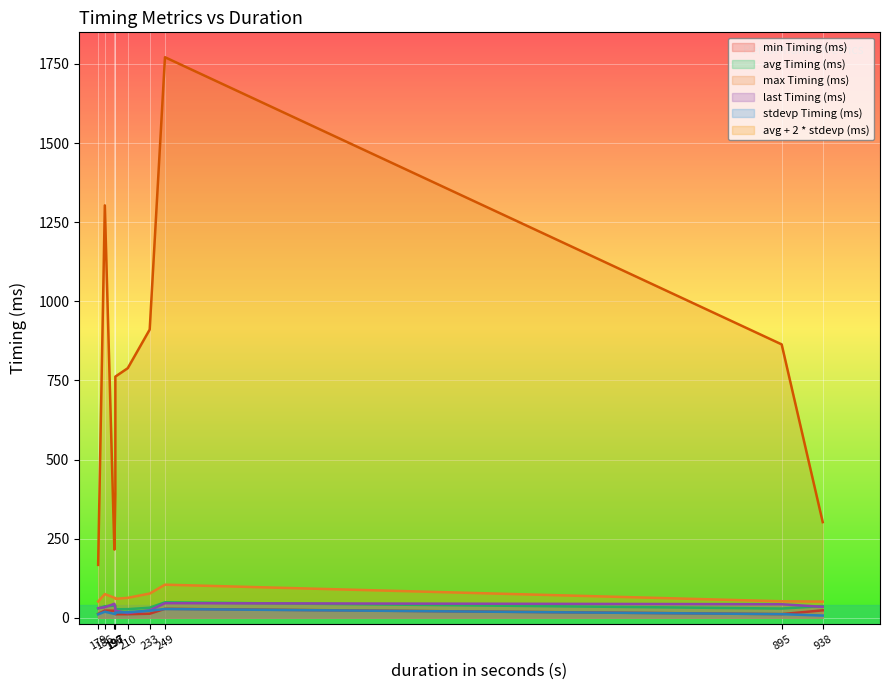

Is the value of stdevp Timing (ms) at 179 greater than the value of max Timing (ms) at 197?

No